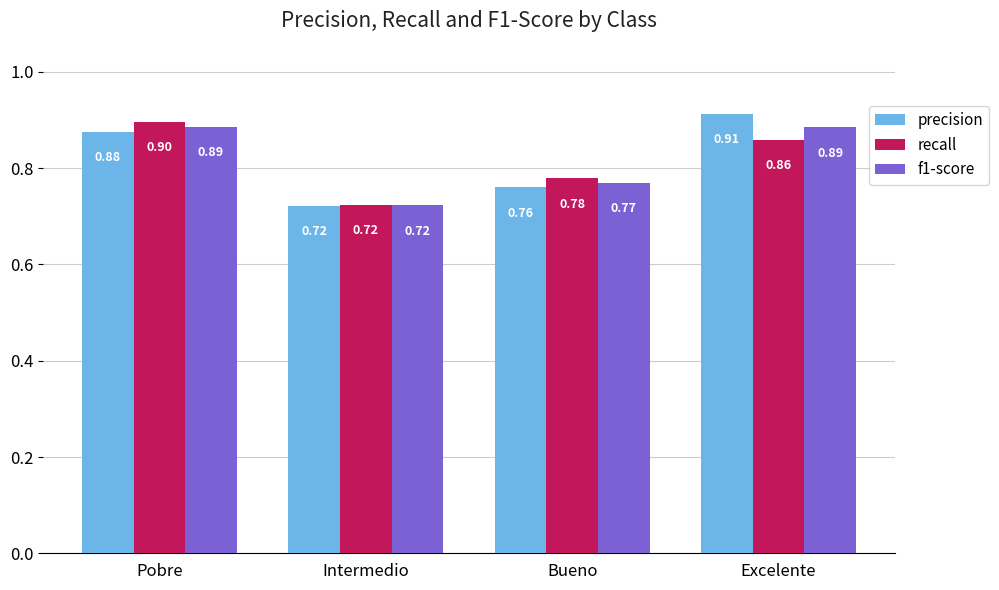

At which label does f1-score reach its minimum?

Intermedio